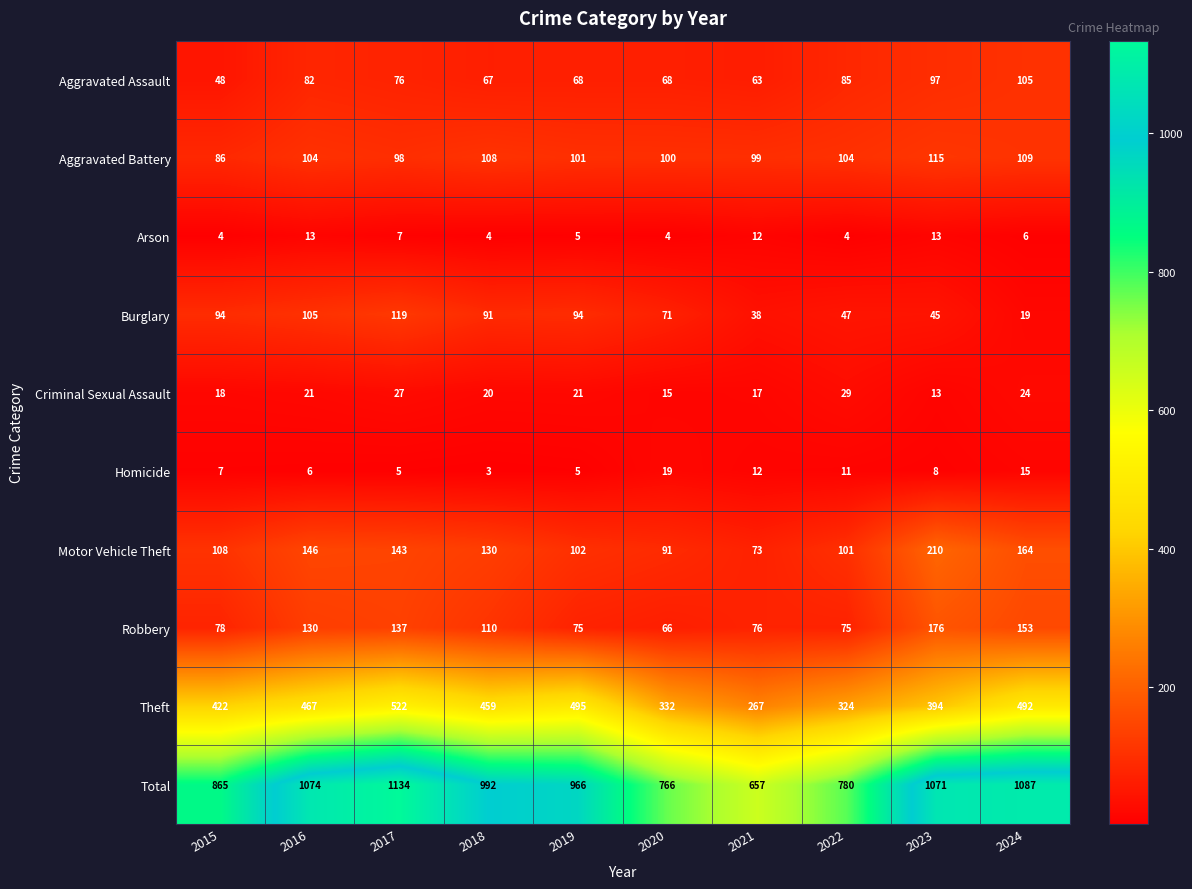

What is the smallest value displayed?

3